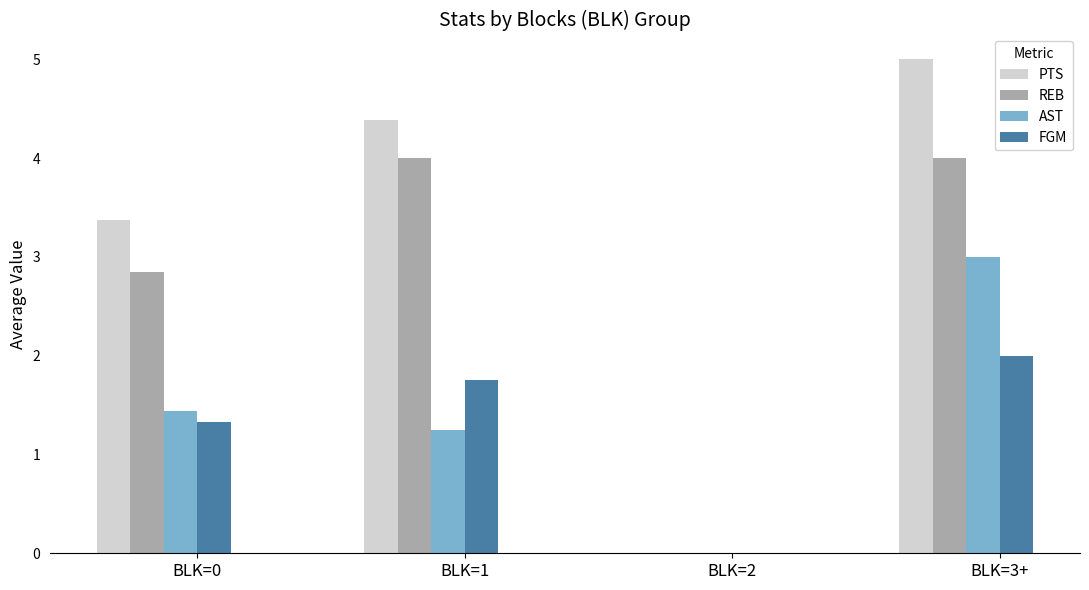

Are the bars horizontal?

No